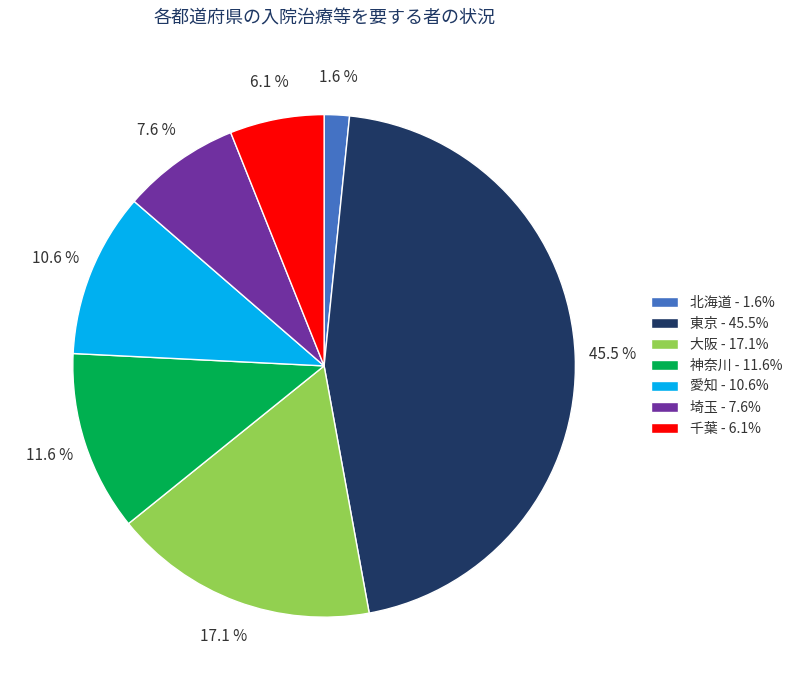

What portion of the pie excludes 大阪?

82.9%